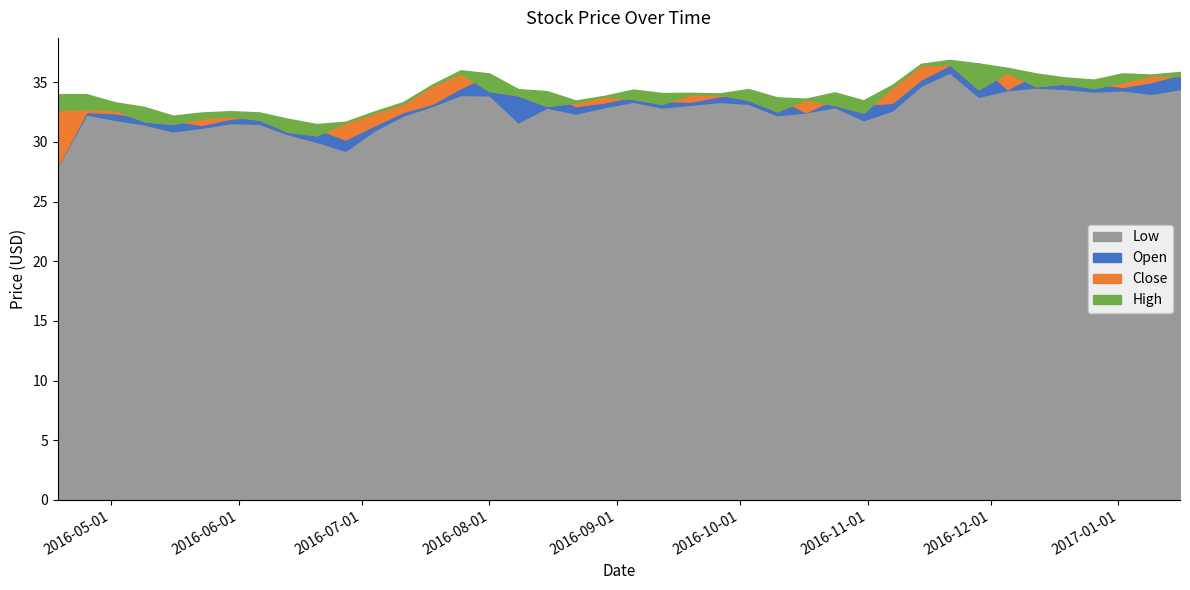

Does the chart display data point markers on the line(s)?

No